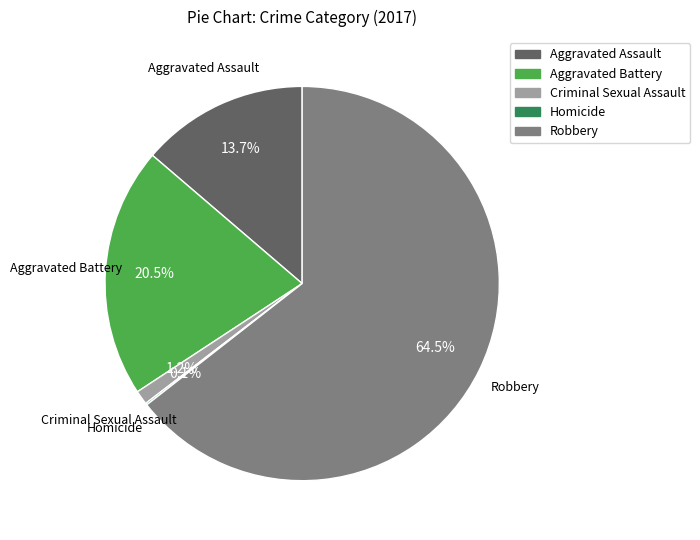

Is there any slice that represents more than half of the pie?

Yes